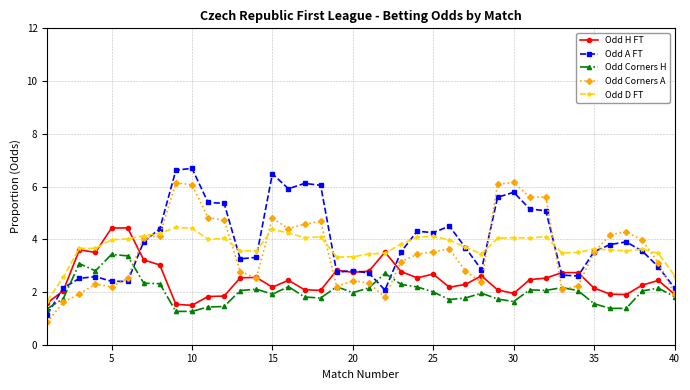

How many intersections are there between Odd D FT and Odd A FT?

10